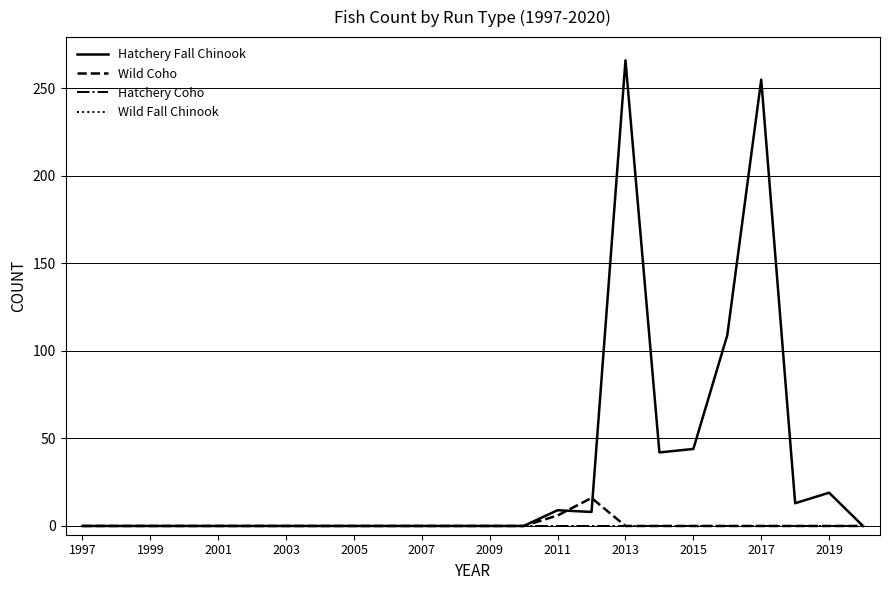

In Hatchery Fall Chinook, how many points are higher than both neighbors (excluding endpoints)?

4